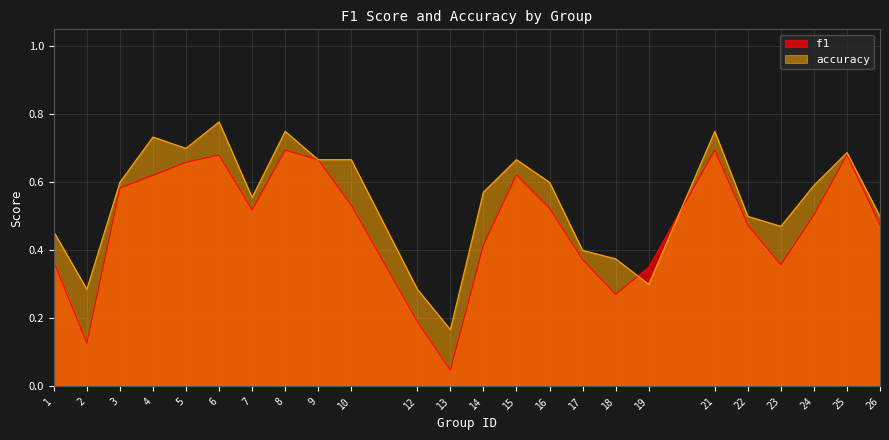

What is the maximum value for f1?

0.7